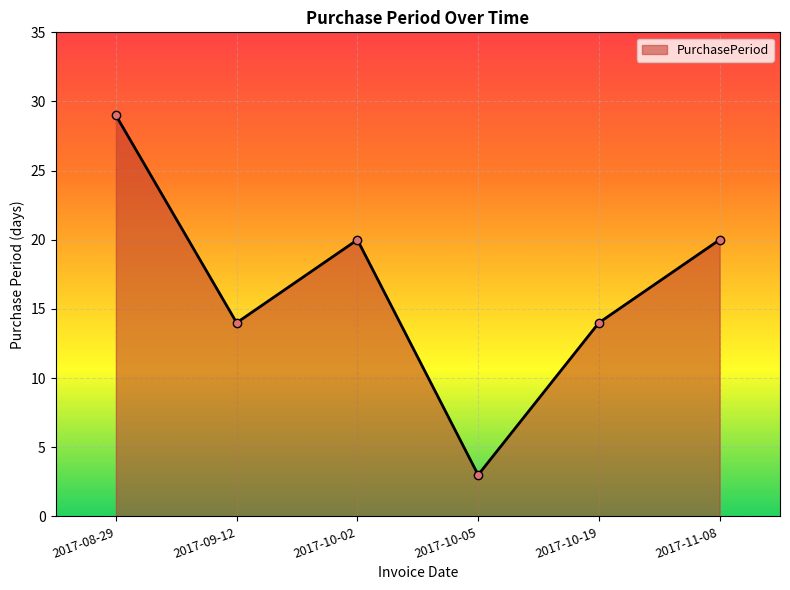

Between 2017-10-19 and 2017-10-02, which is larger?

2017-10-02